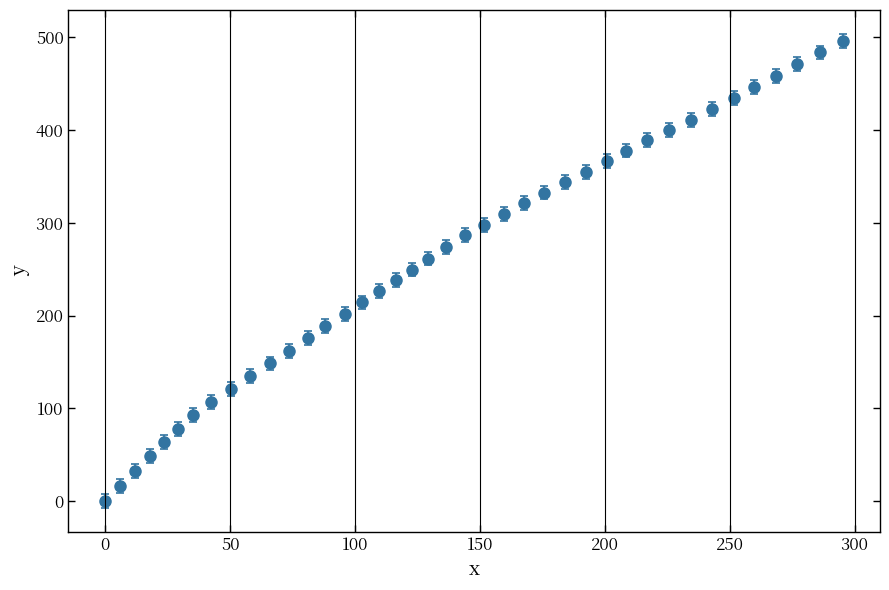

What is the sum of all values?

10439.2